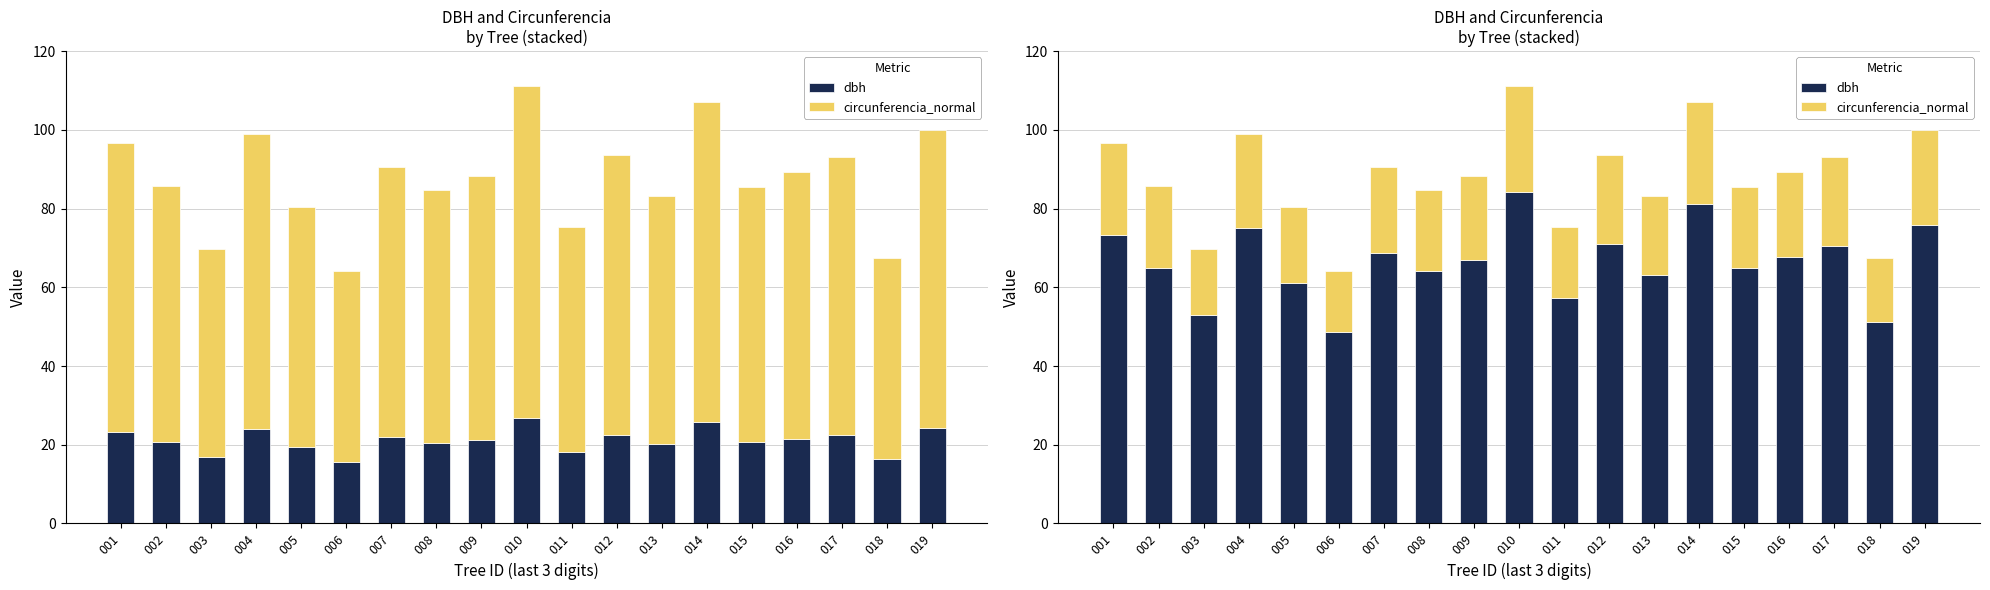

Reading left to right, list all the values displayed in this chart.

dbh: 73.3	65.0	52.9	75.1	61.0	48.8	68.7	64.2	66.9	84.2	57.2	70.9	63.1	81.2	64.9	67.8	70.6	51.2	75.8
circunferencia_normal: 23.3	20.7	16.8	23.9	19.4	15.5	21.9	20.5	21.3	26.8	18.2	22.6	20.1	25.8	20.7	21.6	22.5	16.3	24.1